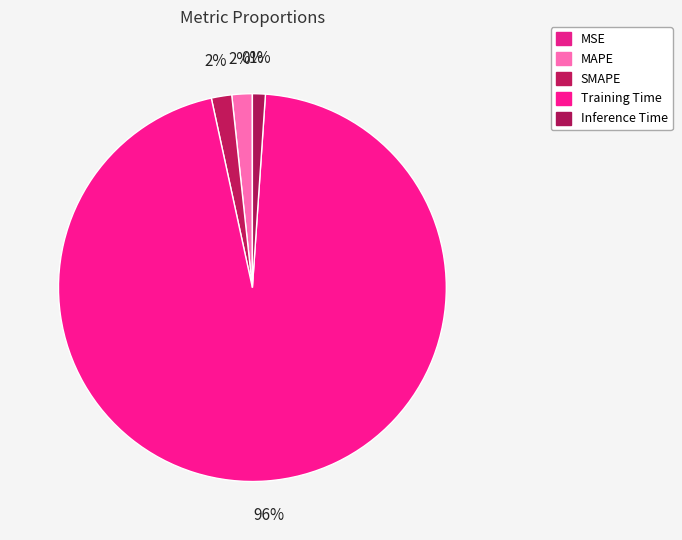

Is there a majority slice in this chart?

Yes